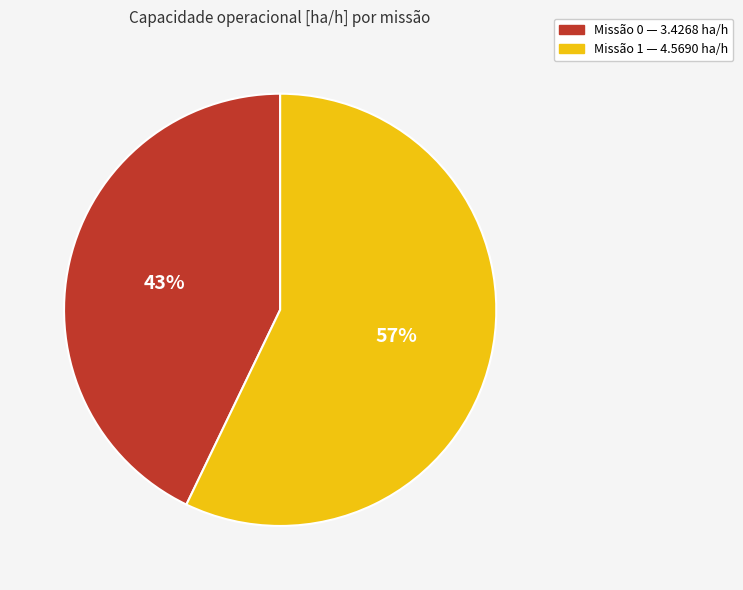

To the nearest percent, what is the average slice percentage?

50%